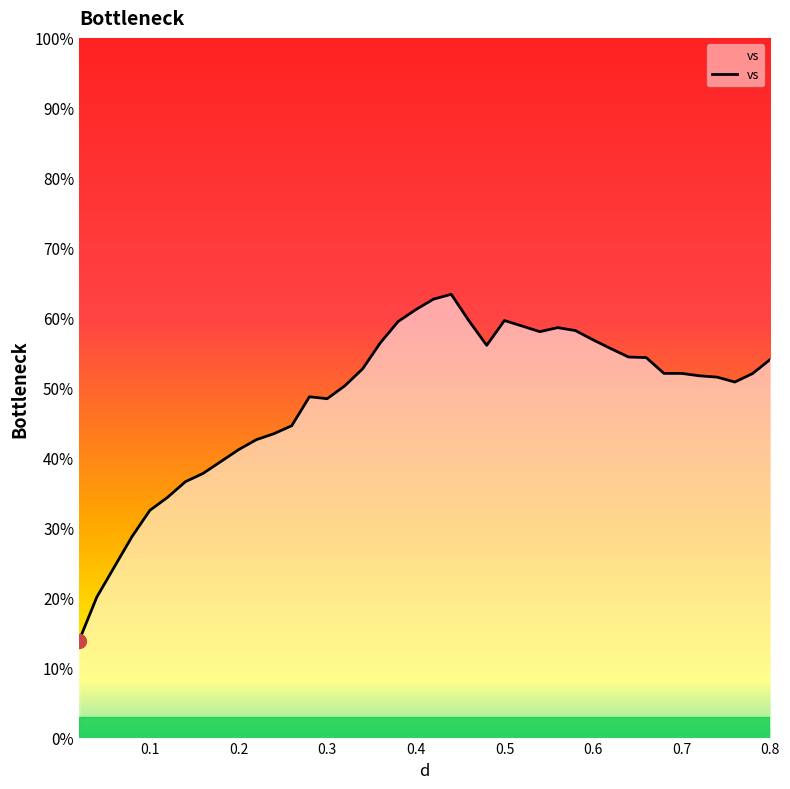

What is the smallest value displayed?

13.8